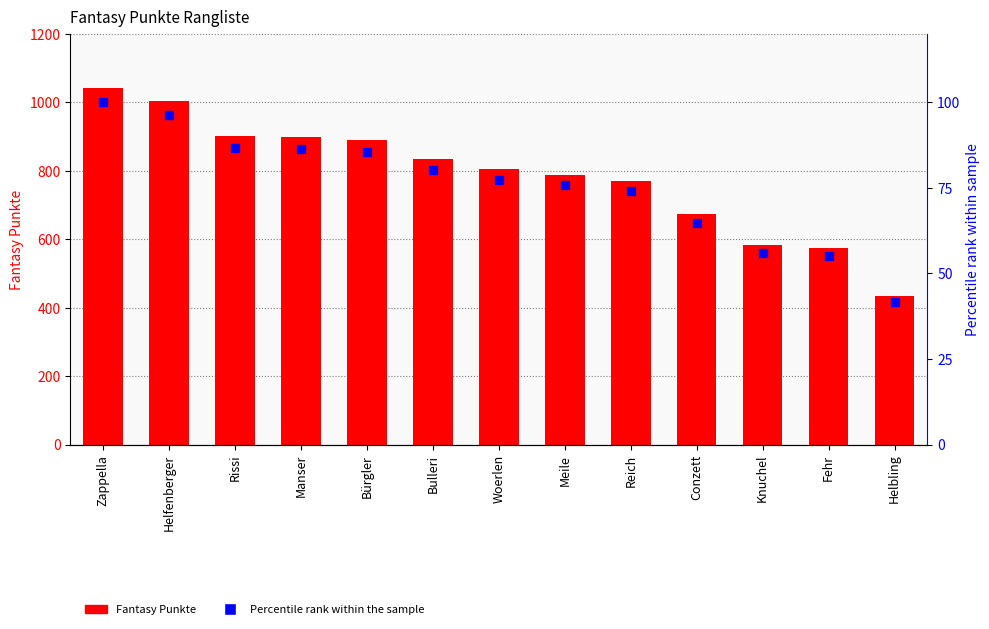

What is the total value across all series at Bürgler?

975.6